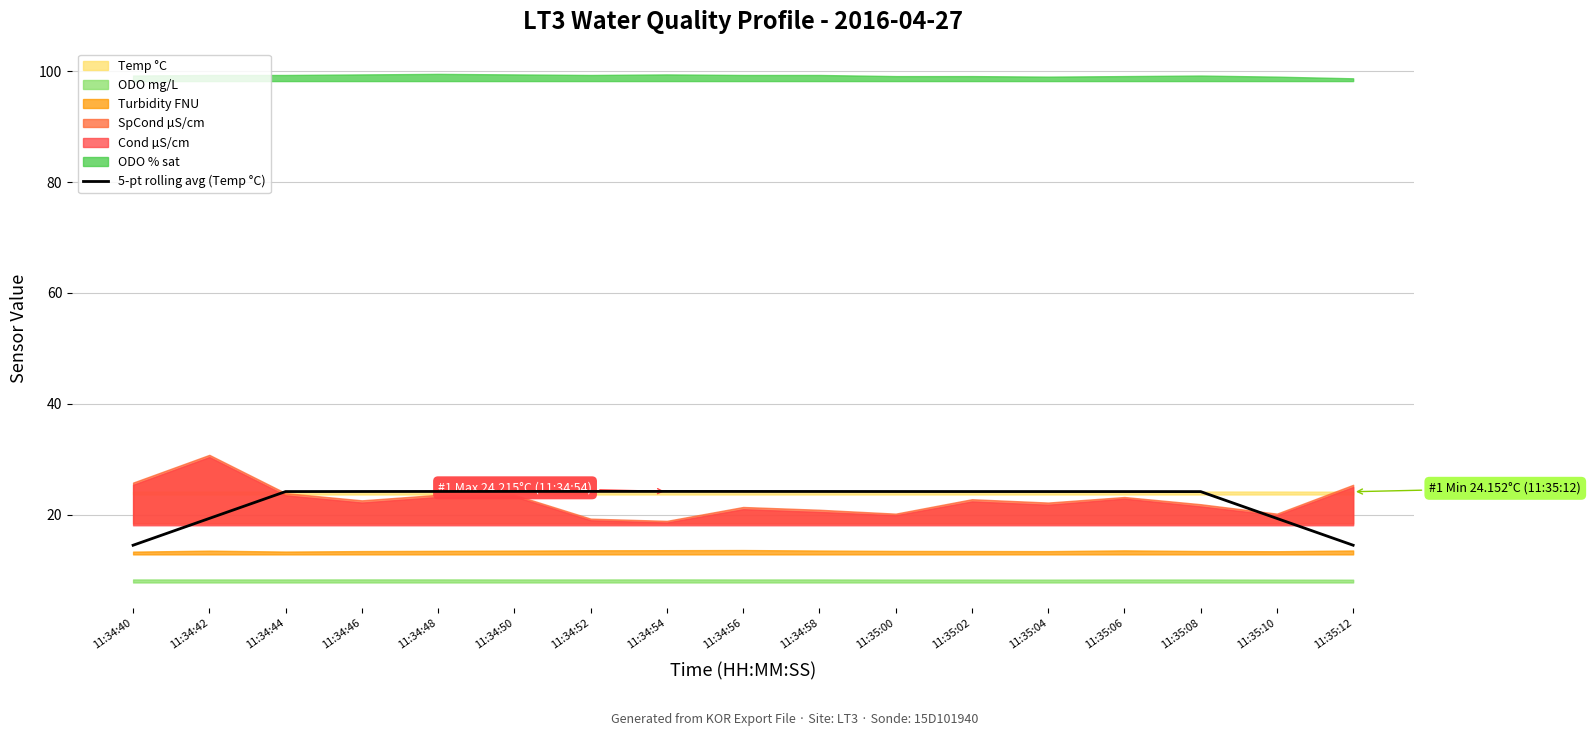

The 5-pt rolling avg (Temp °C) series shows 12.4 at 11:35:04. True or false?

False